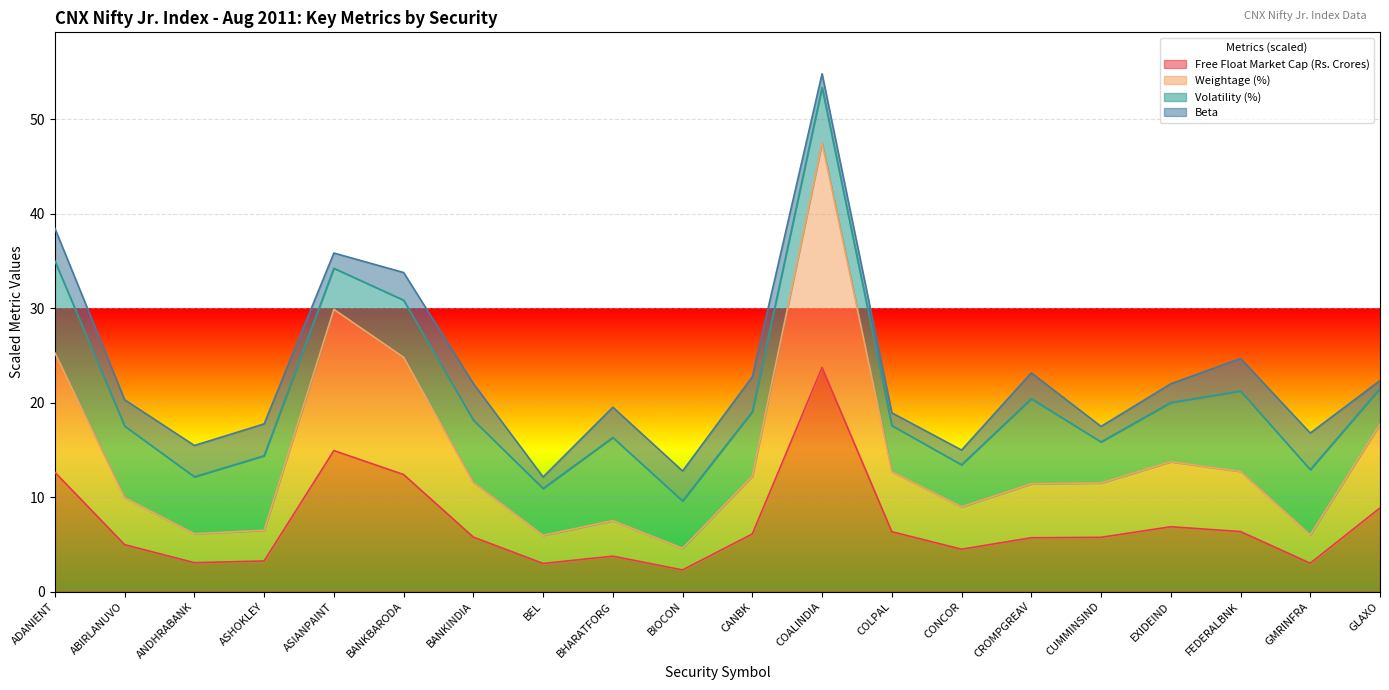

True or false: Weightage (%) and Free Float Market Cap (Rs. Crores) intersect in this chart.

False